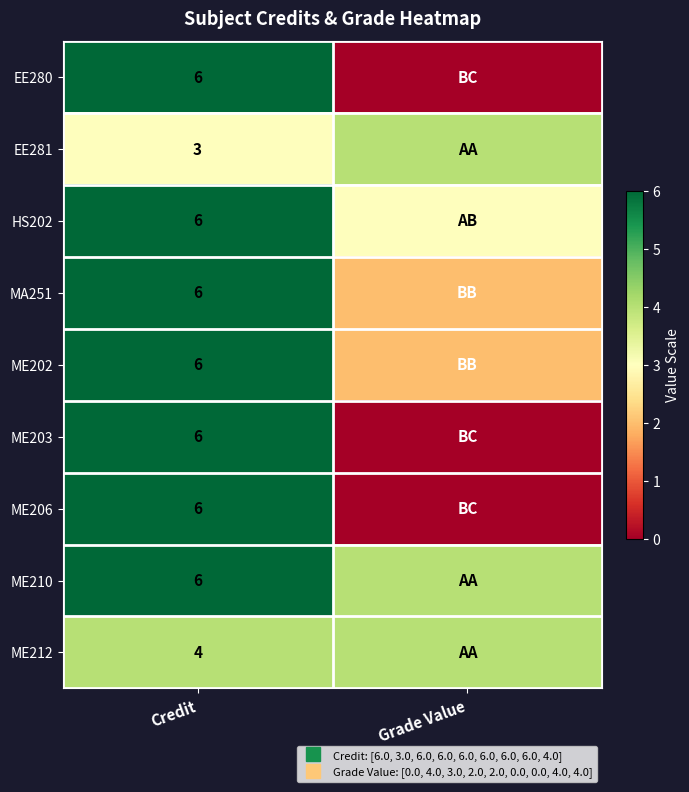

The value of HS202 at Grade Value is 3. True or false?

True